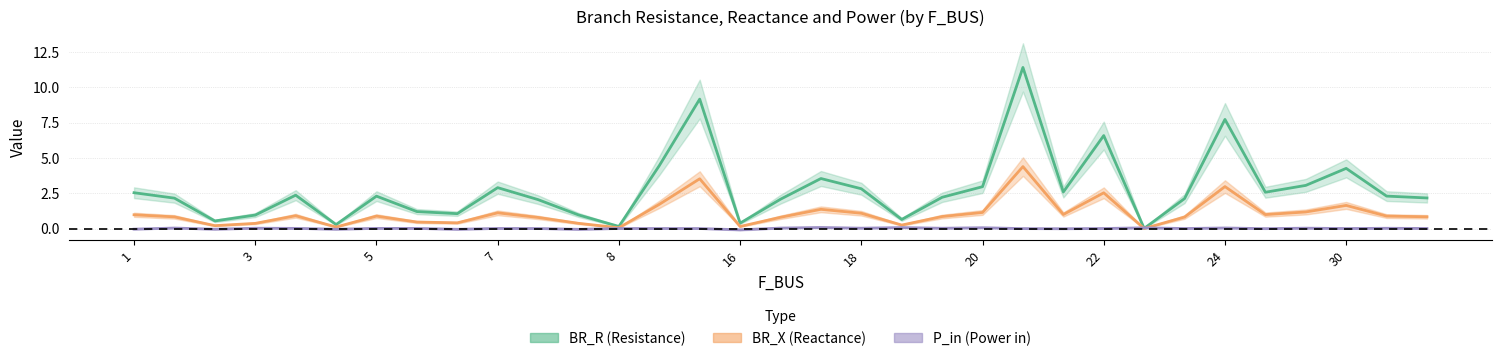

Is it true that BR_X equals 3.0 at 24?

True